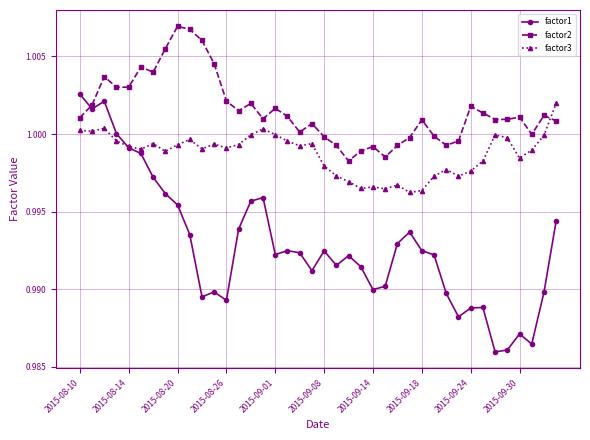

Which series ends up on top after the final intersection of factor2 and factor3?

factor3